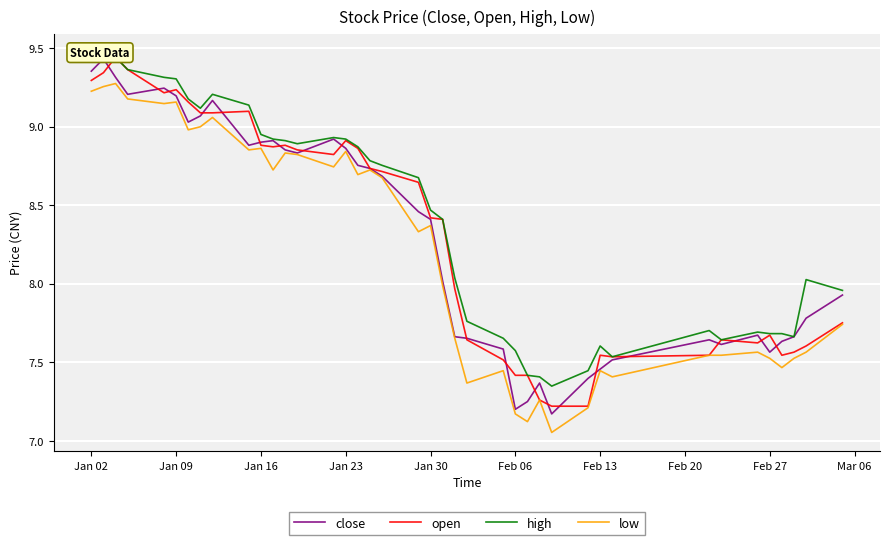

Is it true that low equals 12.5 at Feb 13?

False